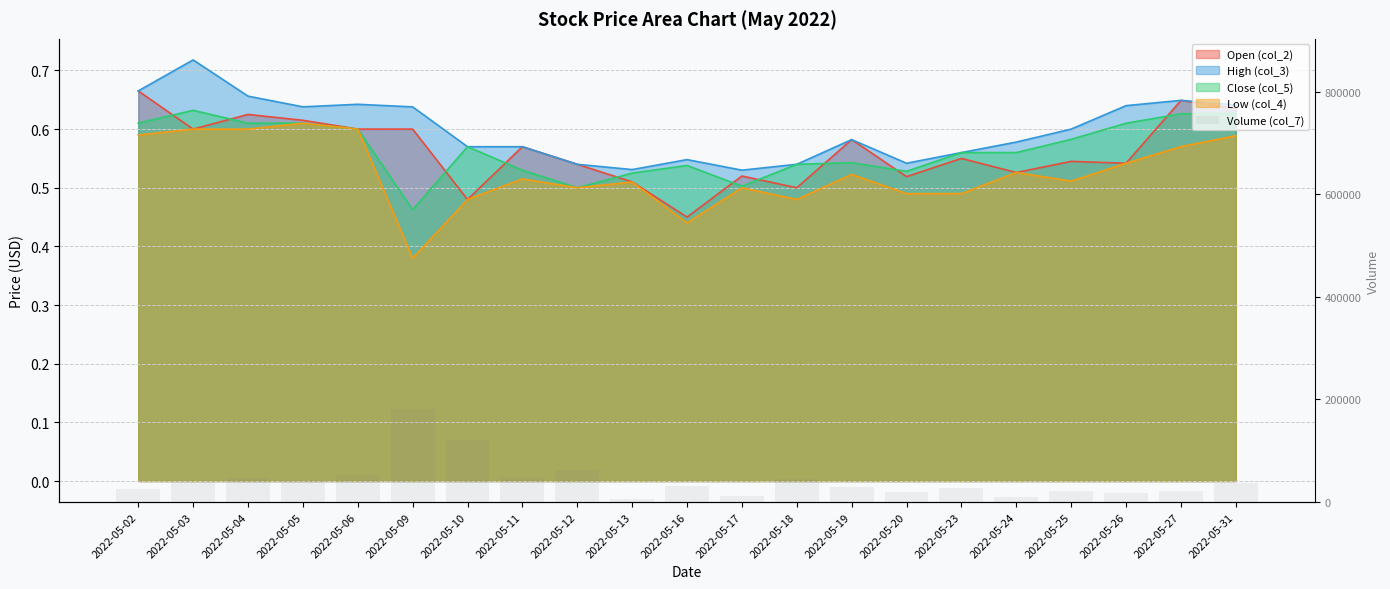

Are the bars horizontal?

No